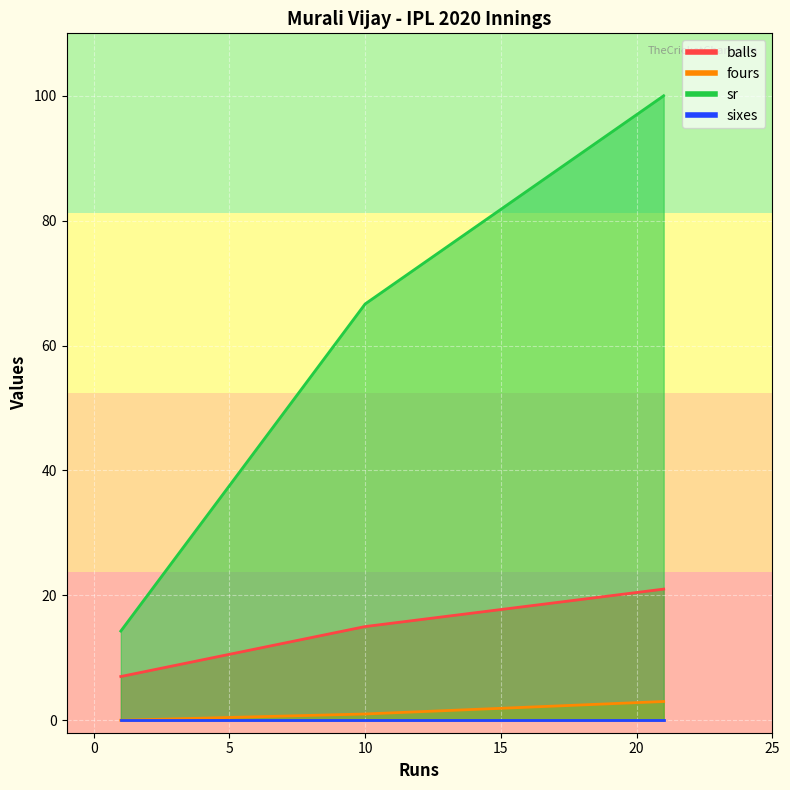

How many distinct data groups are displayed?

4